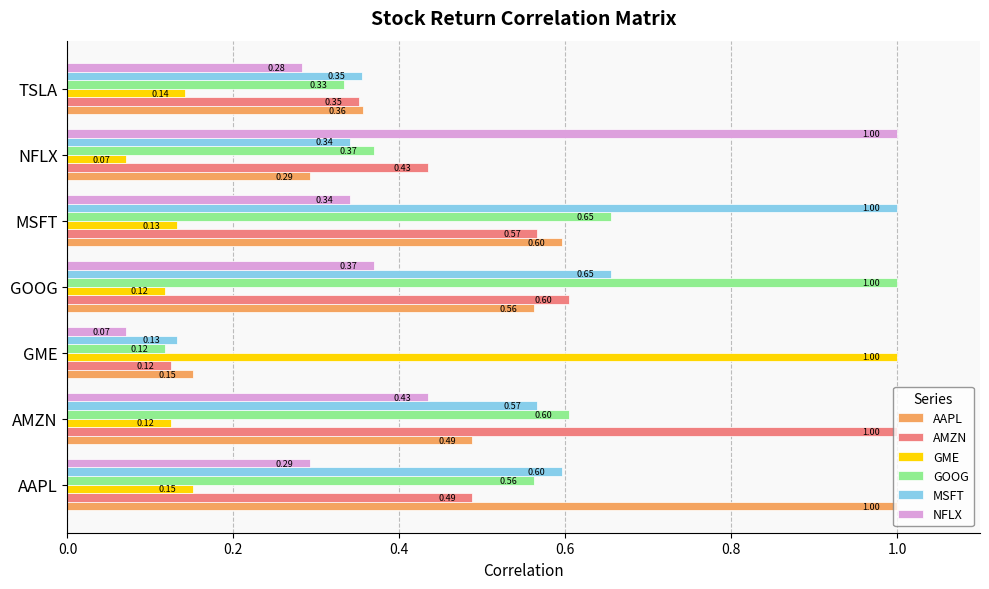

What is the difference between the maximum and minimum values in the AMZN series?

0.9